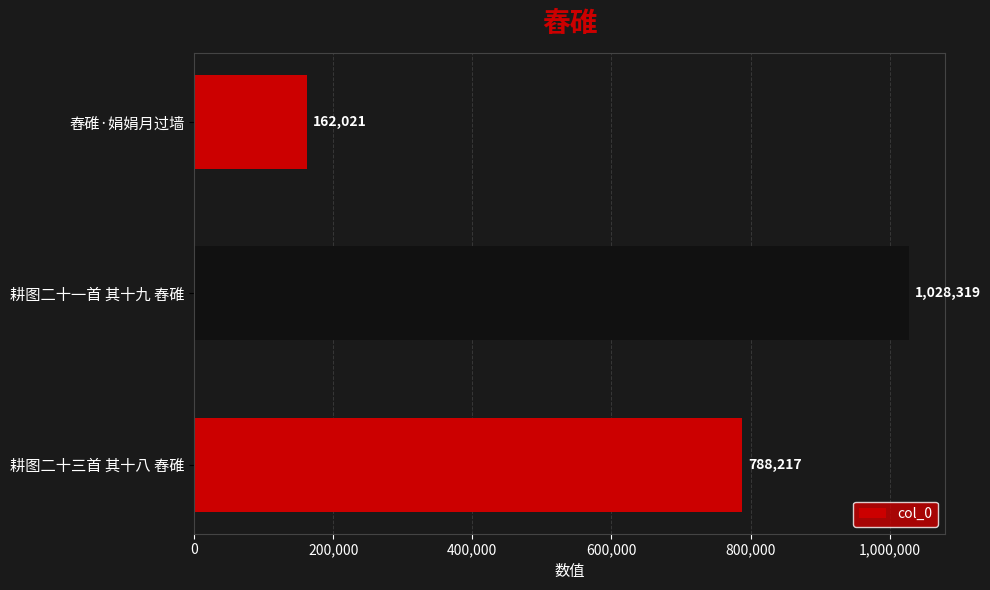

List the labels in order of value, smallest first.

舂碓·娟娟月过墙, 耕图二十三首 其十八 舂碓, 耕图二十一首 其十九 舂碓